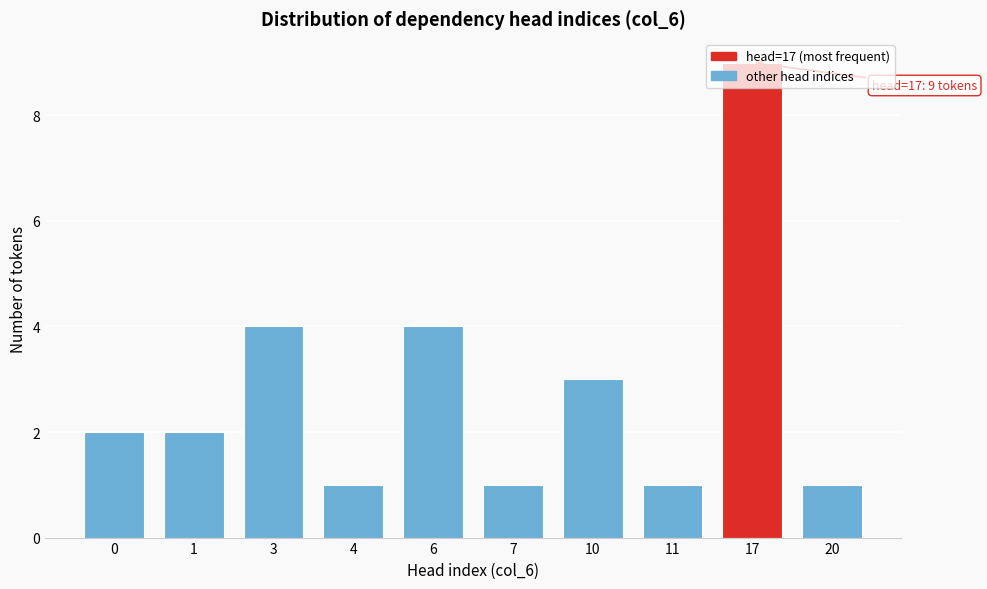

The chart shows a value of 1 at 7. True or false?

True